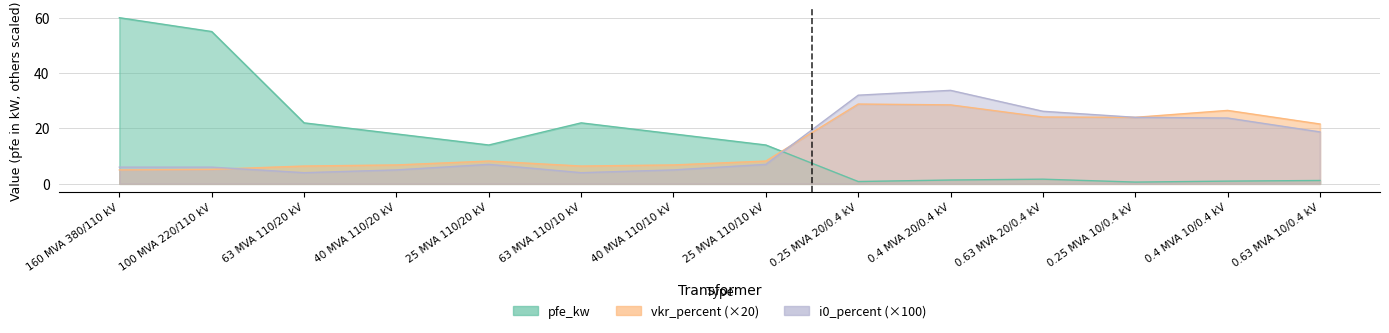

What value does the vkr_percent series have at 25 MVA 110/10 kV?

8.2